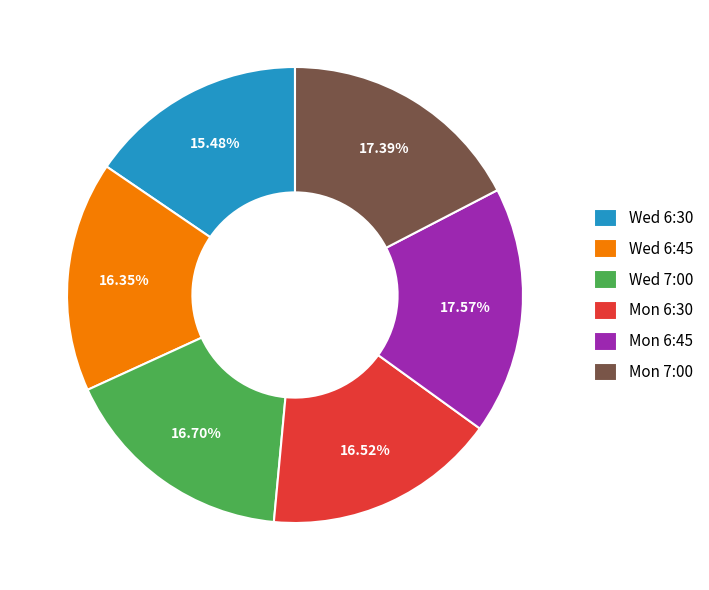

Is Mon 6:45 the majority of the pie?

No